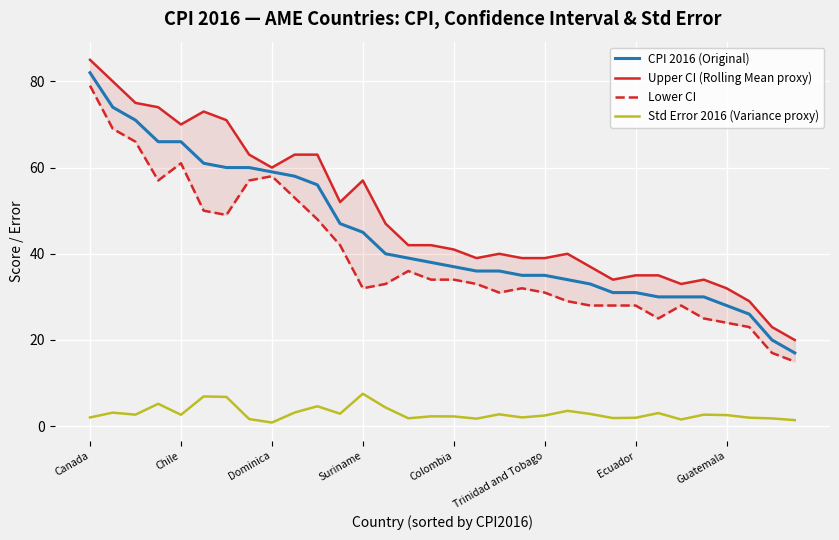

The value of CPI 2016 (Original) at 13 is 20.6. True or false?

False